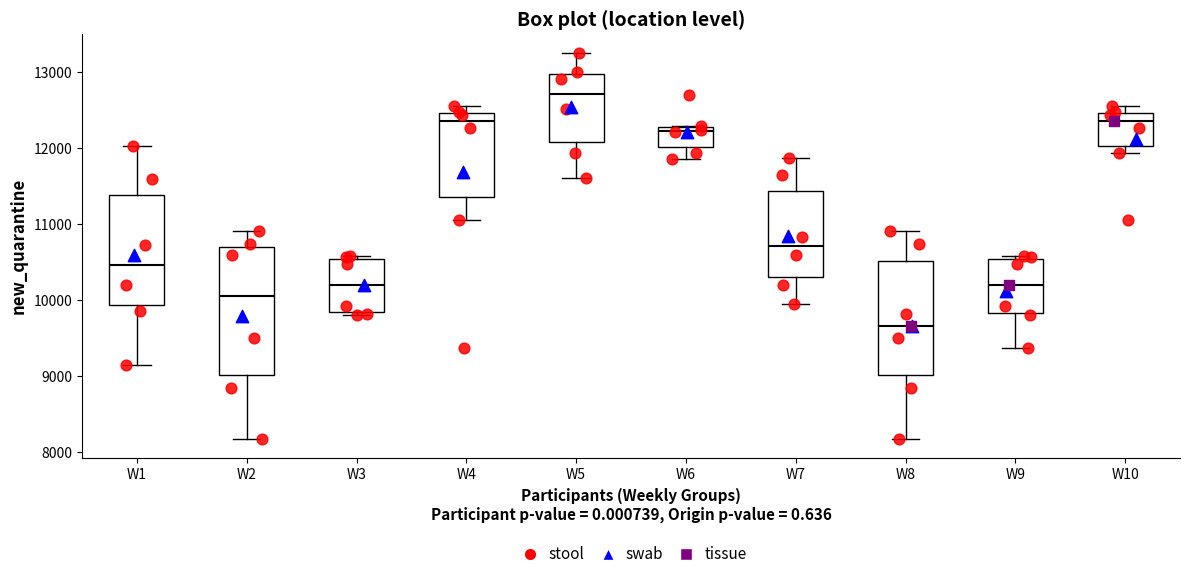

Which box is the tallest, from its lower edge to its upper edge?

W2